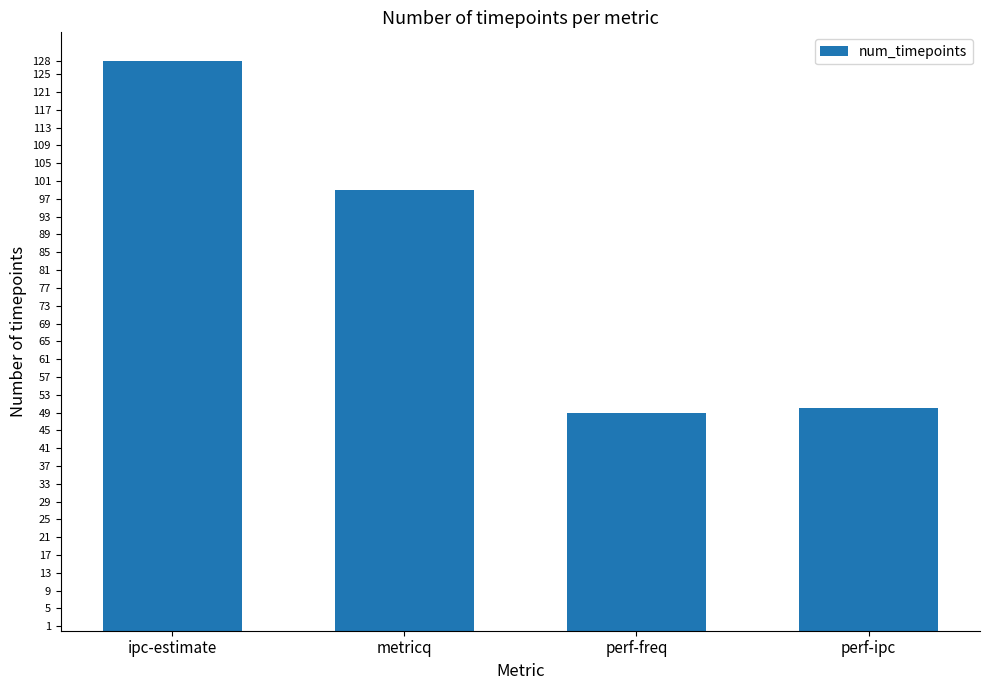

Which category has the highest value across all series?

ipc-estimate